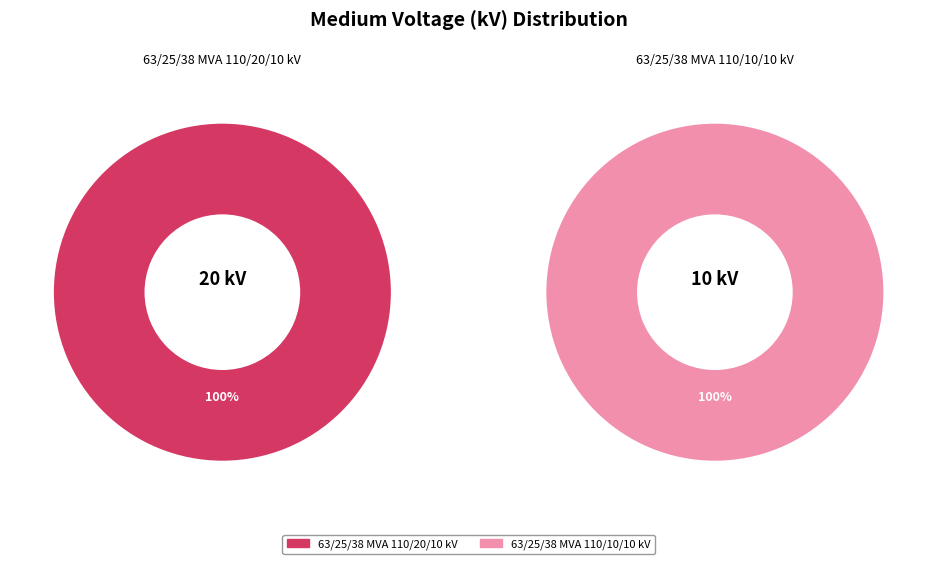

Which slice is the smallest?

63/25/38 MVA 110/10/10 kV